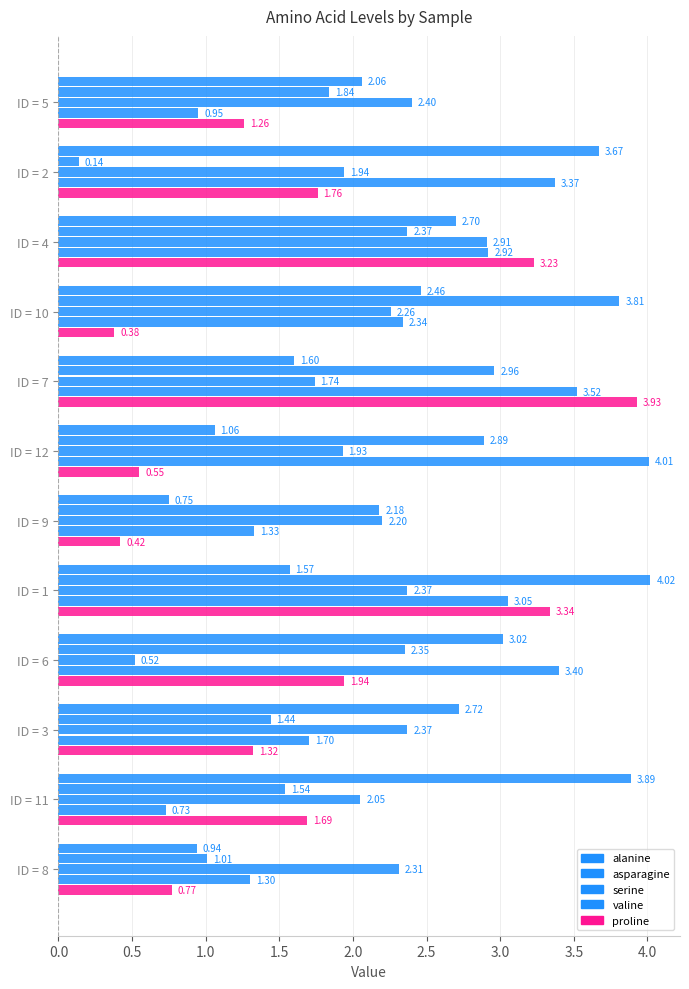

What is the label of the 1st bar from the right?

ID = 8